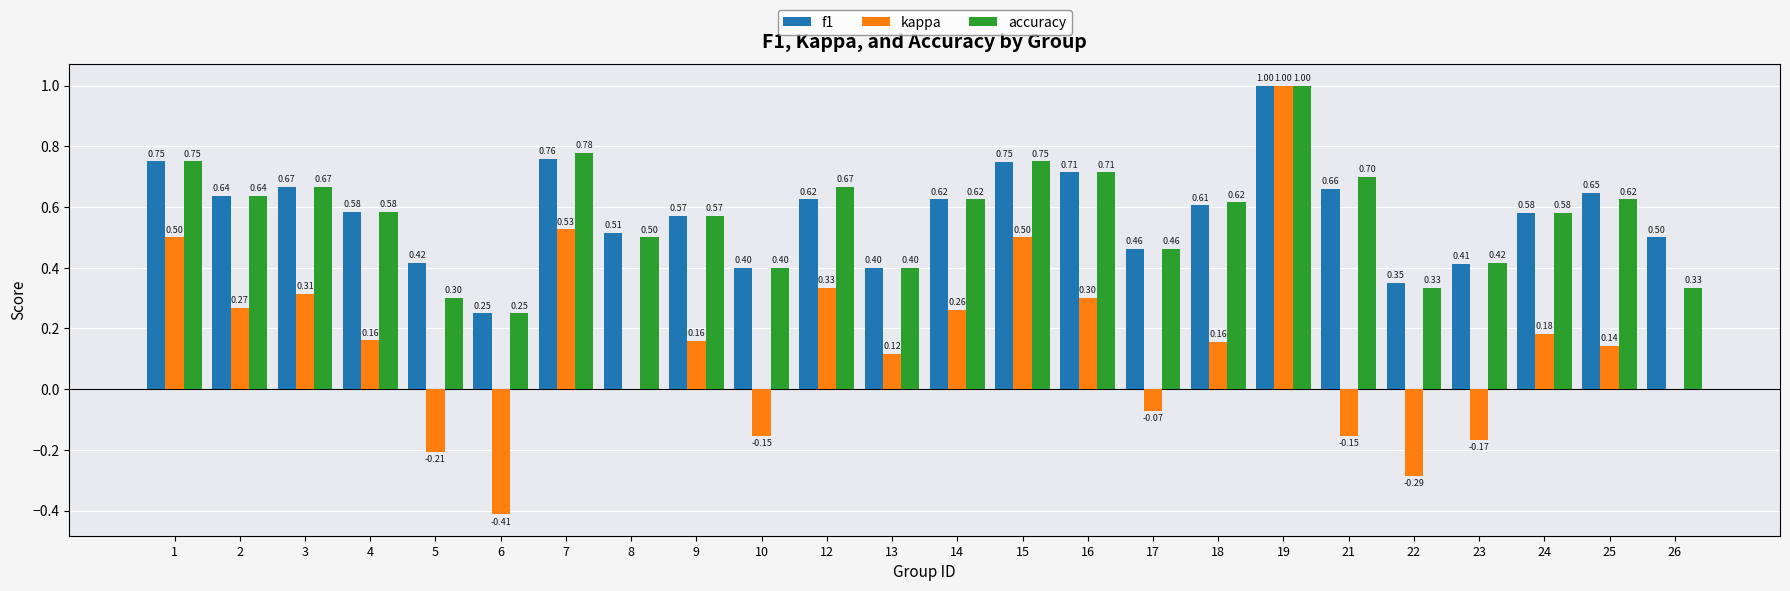

The value of f1 at 14 is 0.3. True or false?

False